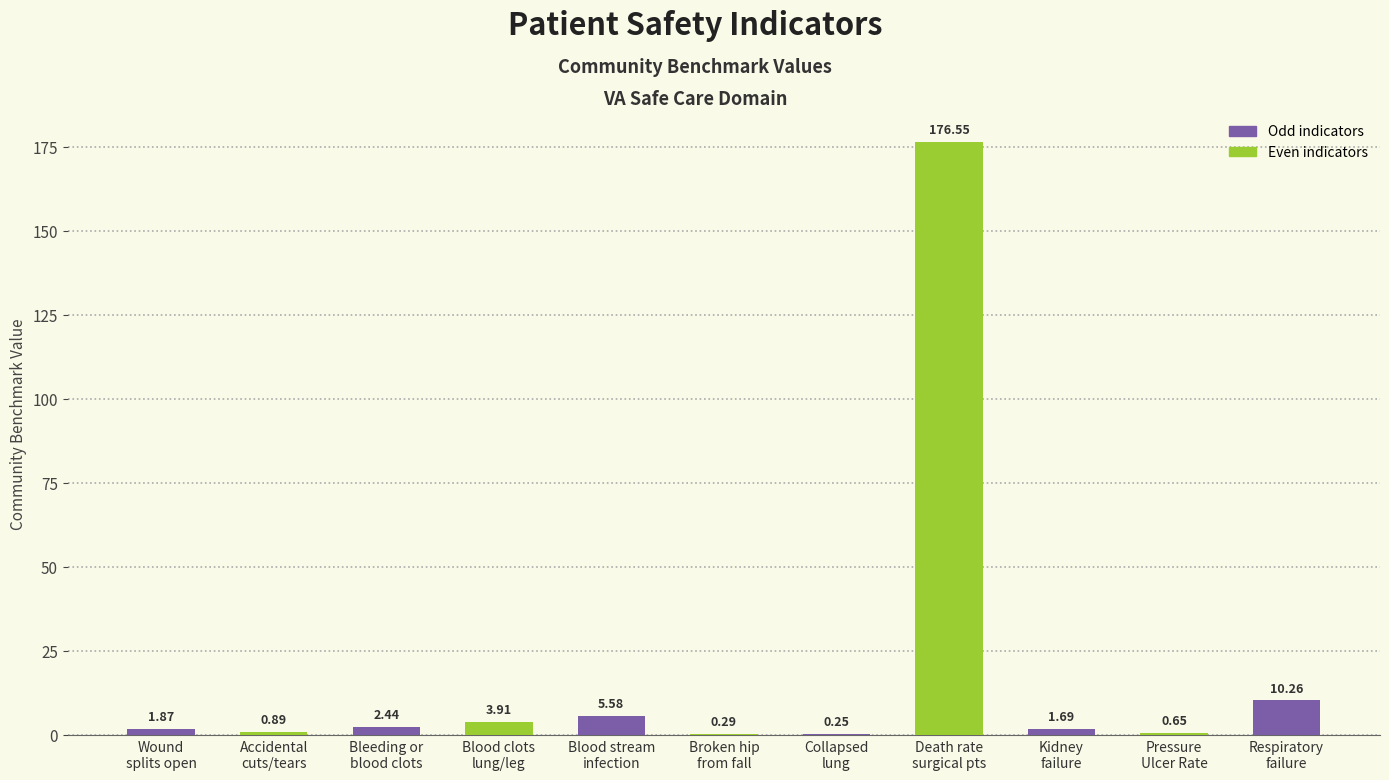

What is the sum of all values?

204.4